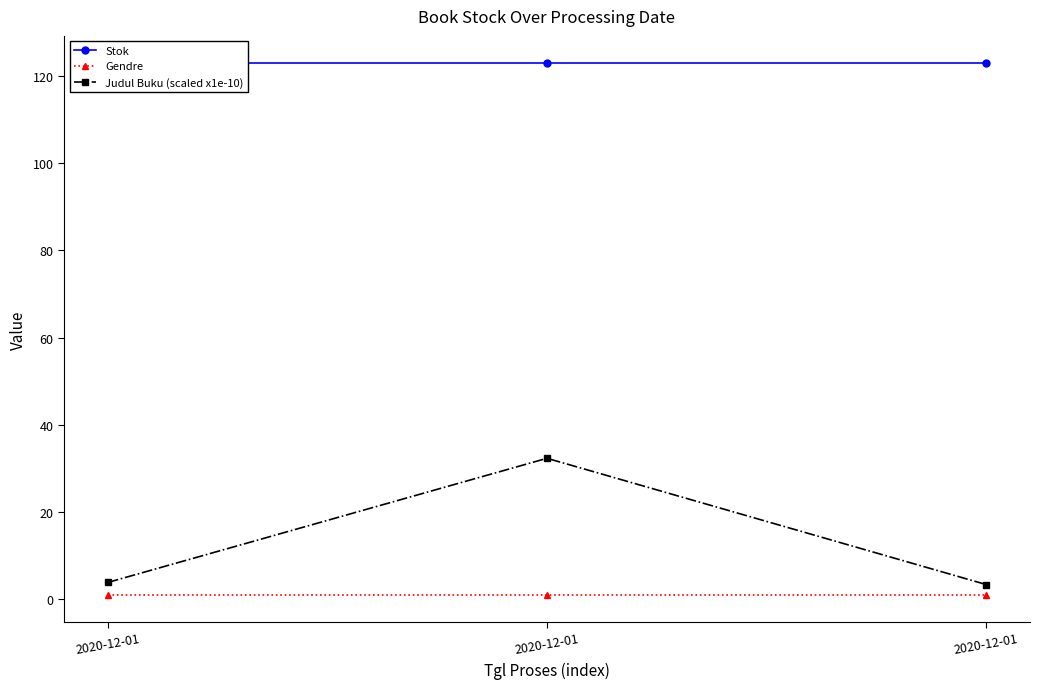

The Gendre series shows 0.3 at 2020-12-01. True or false?

False